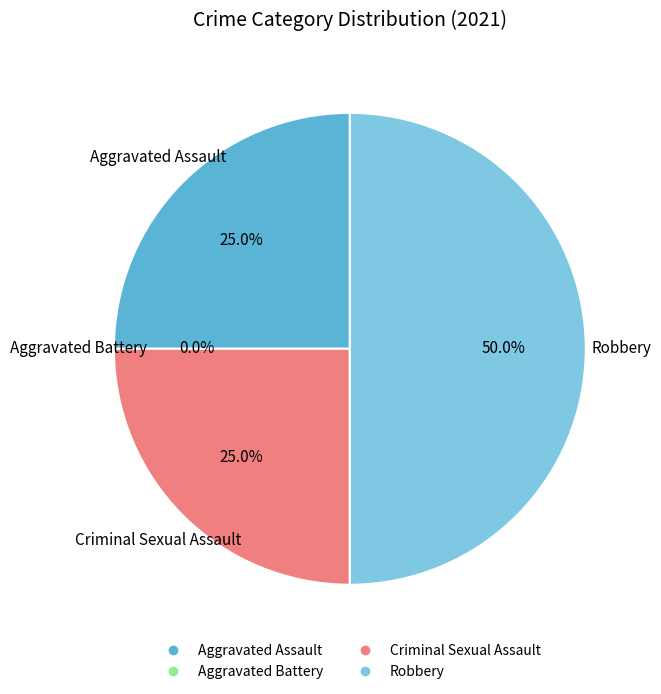

How many segments does this pie chart have?

4